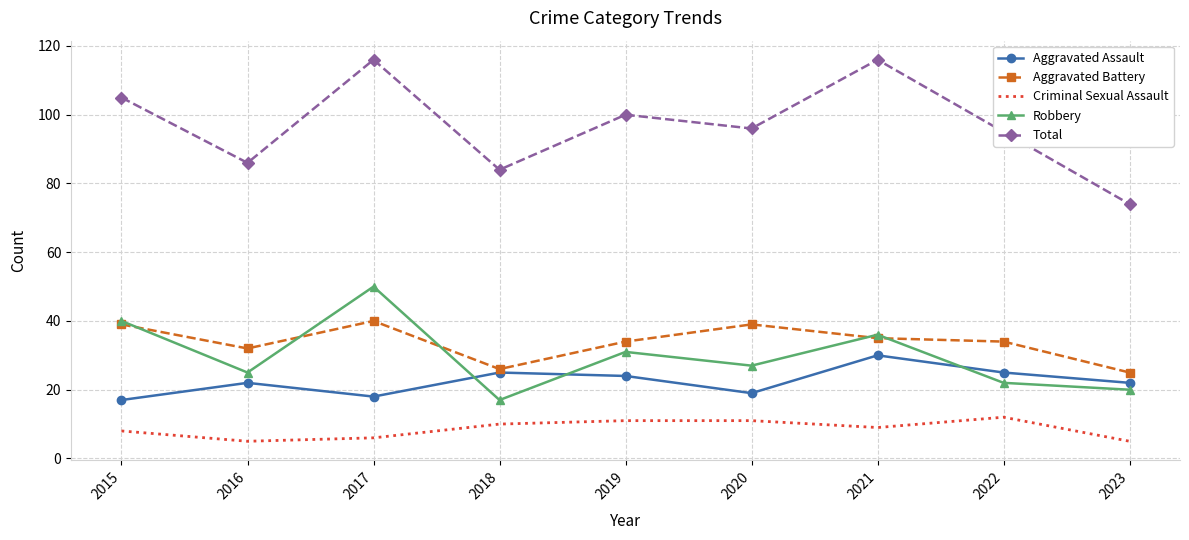

Reading left to right, list all the values displayed in this chart.

Aggravated Assault: 17	22	18	25	24	19	30	25	22
Aggravated Battery: 39	32	40	26	34	39	35	34	25
Criminal Sexual Assault: 8	5	6	10	11	11	9	12	5
Robbery: 40	25	50	17	31	27	36	22	20
Total: 105	86	116	84	100	96	116	95	74